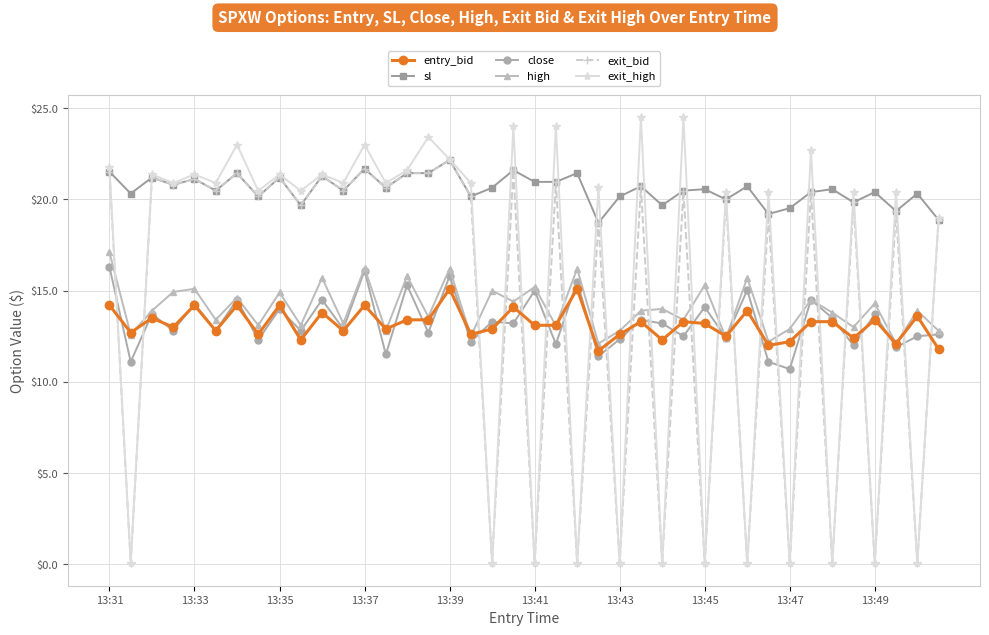

True or false: close and sl intersect in this chart.

False